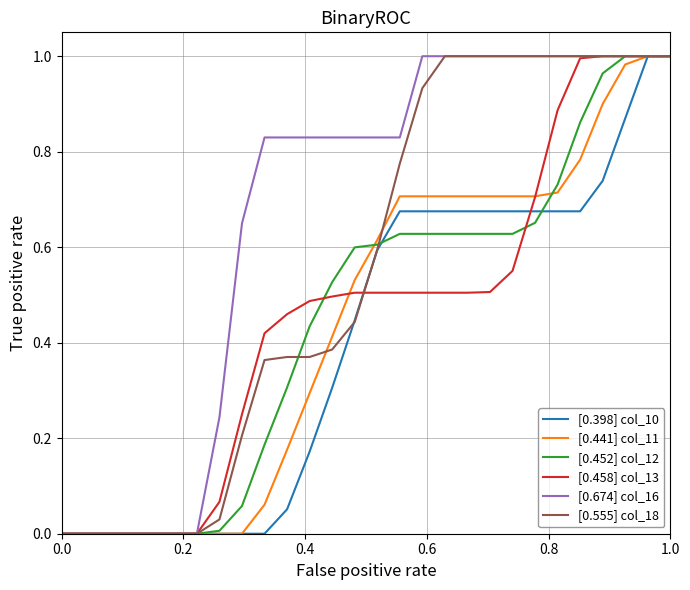

Which series has the largest total across all categories?

[0.674] col_16